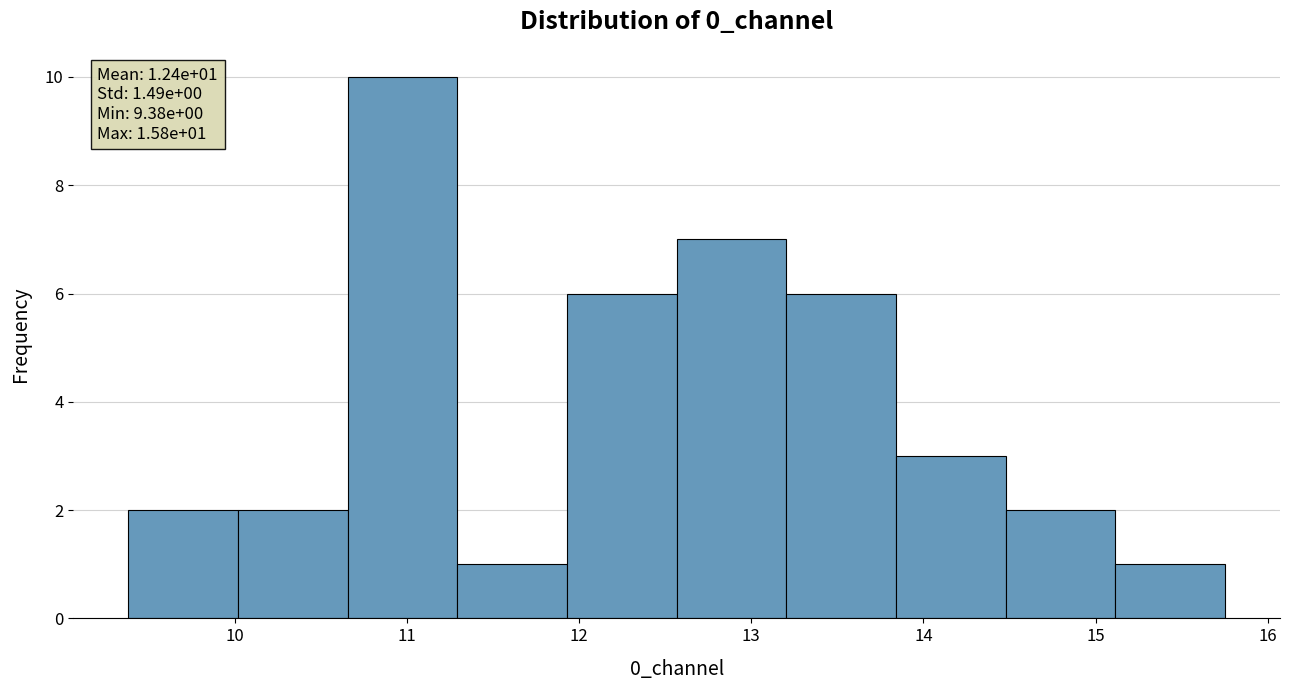

Over which range of the x-axis is the bar tallest?

10.7 to 11.3